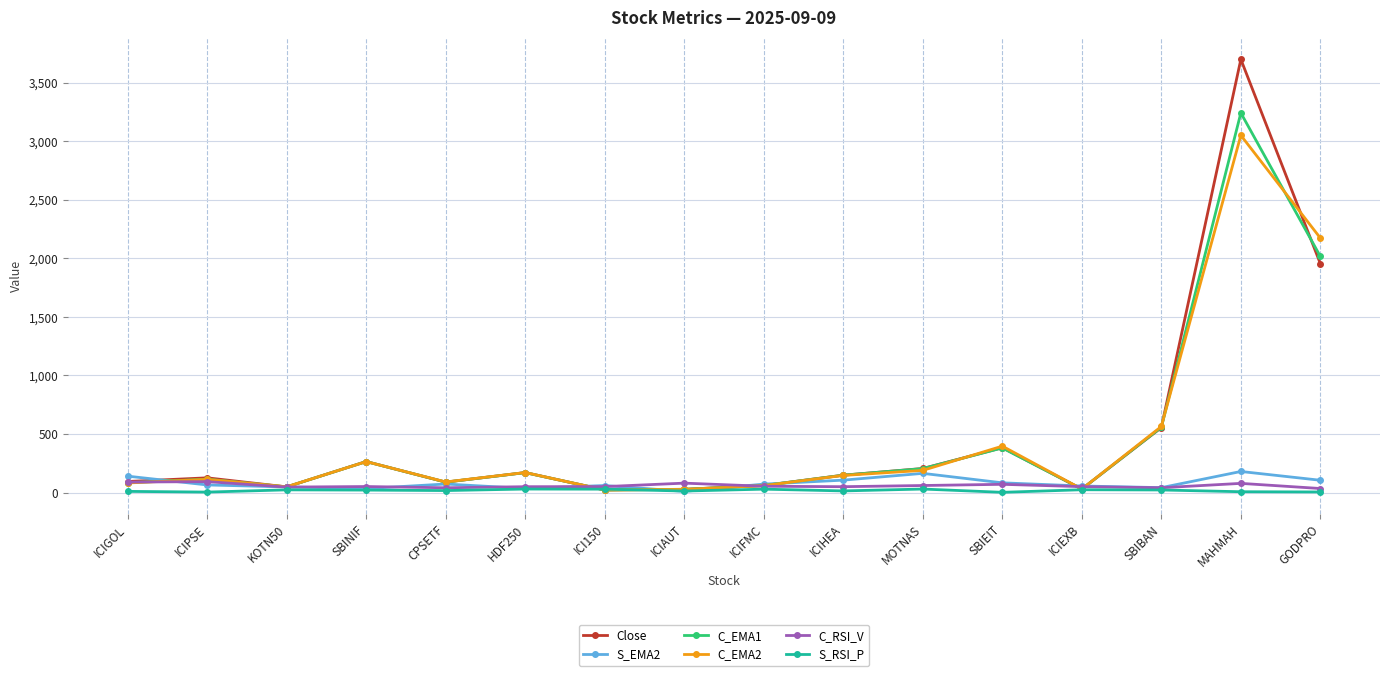

Does the chart have visible grid lines?

Yes